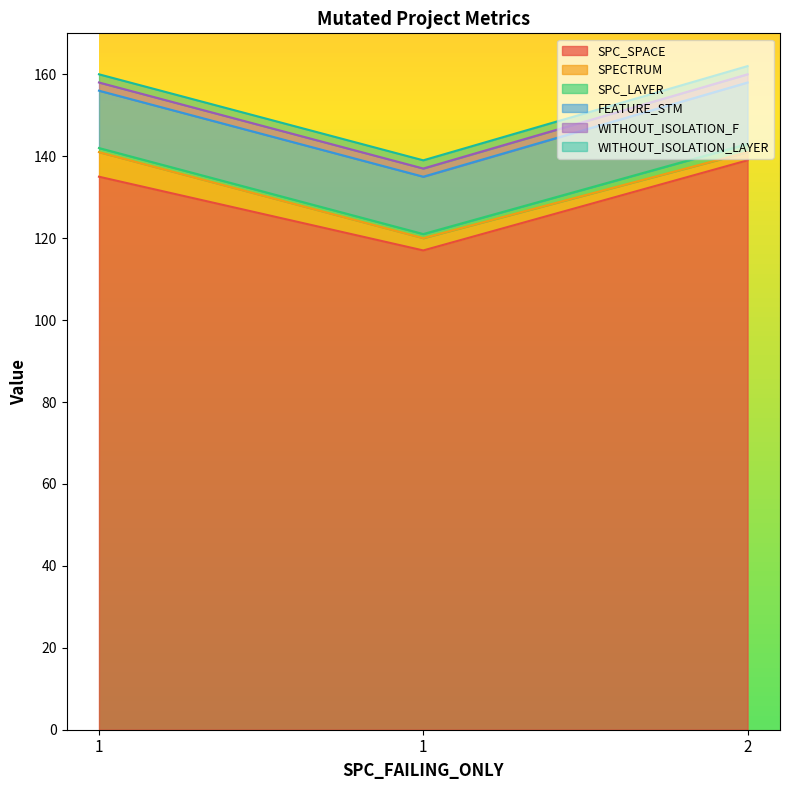

At which label is FEATURE_STM closest to 14?

1